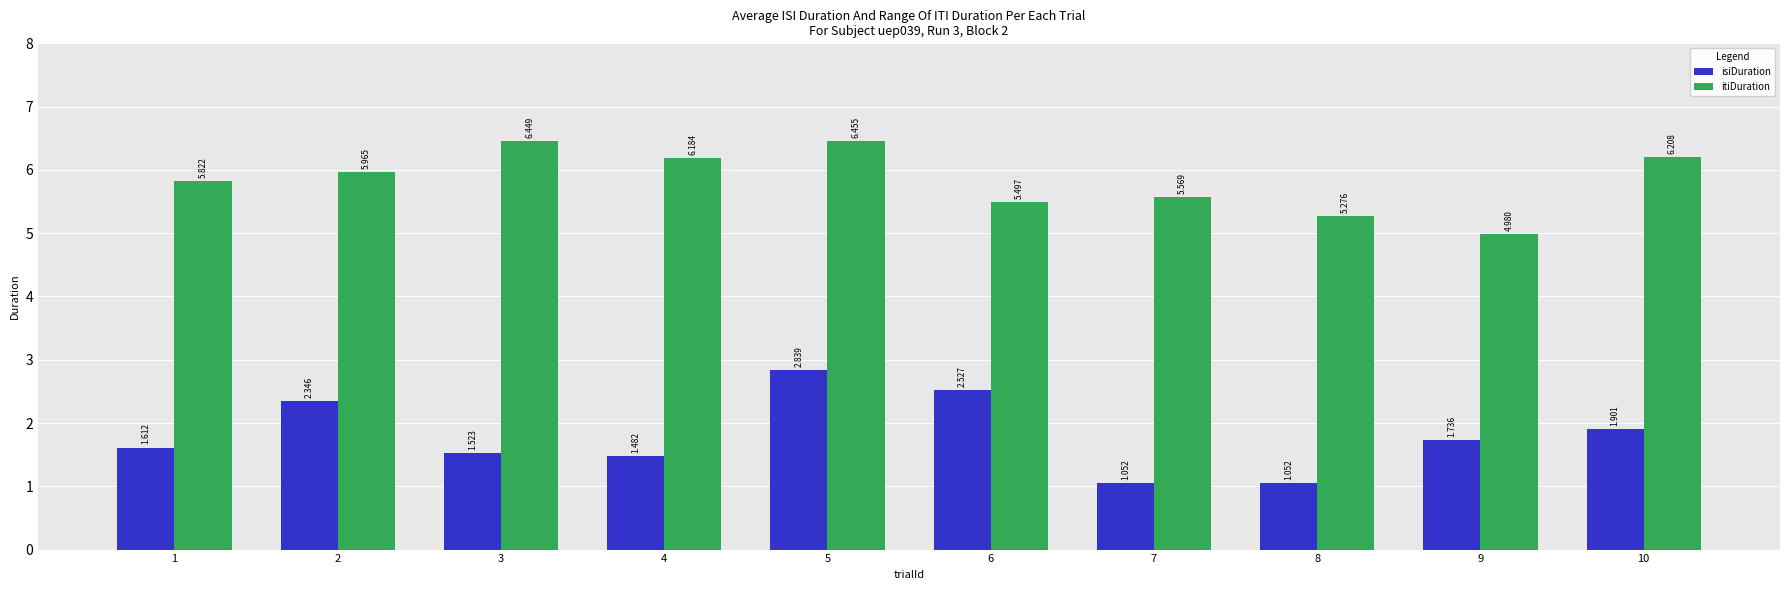

What is the difference between the highest and lowest values at 2?

3.6